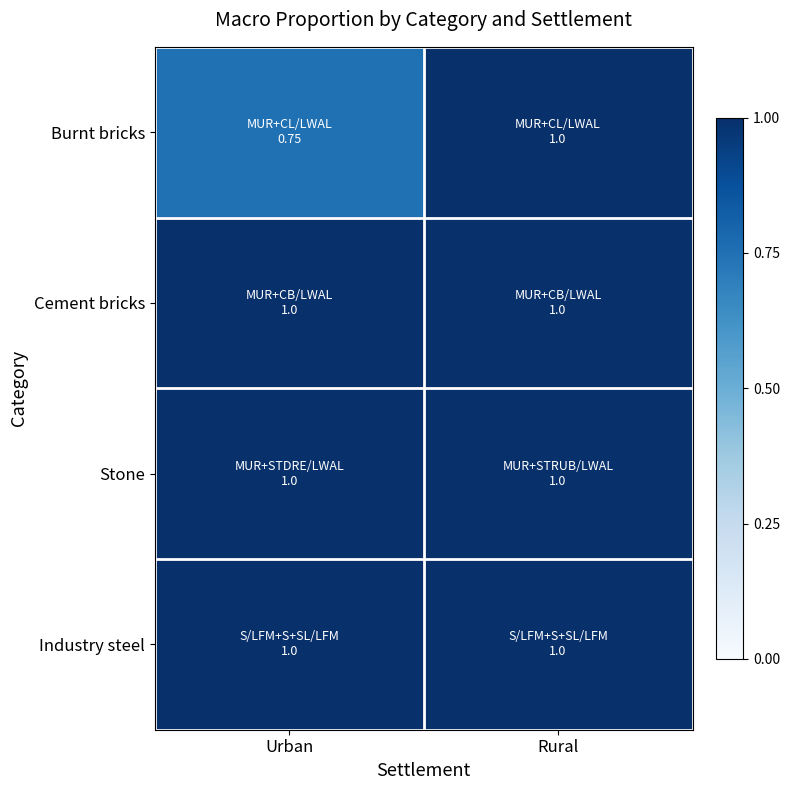

Rank the series at Rural from lowest to highest value.

Burnt bricks, Cement bricks, Stone, Industry steel